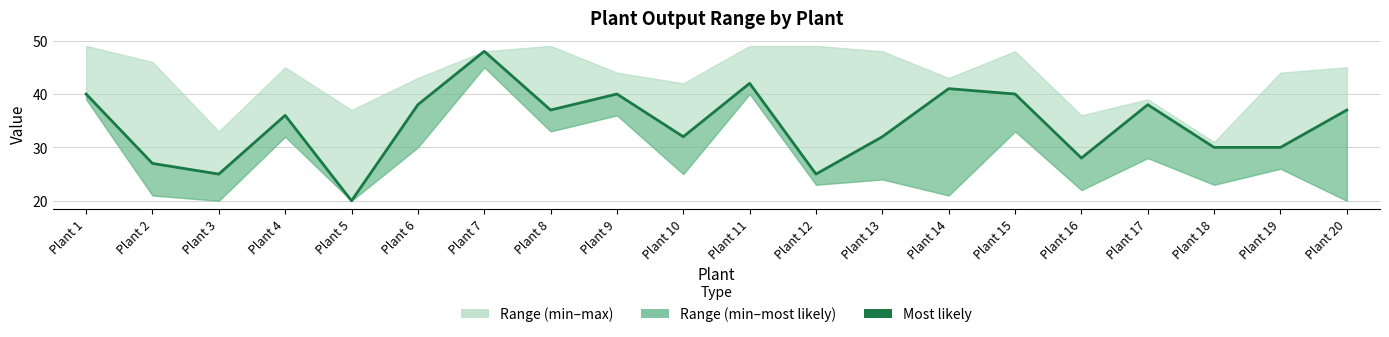

What is the maximum value shown in the chart?

48